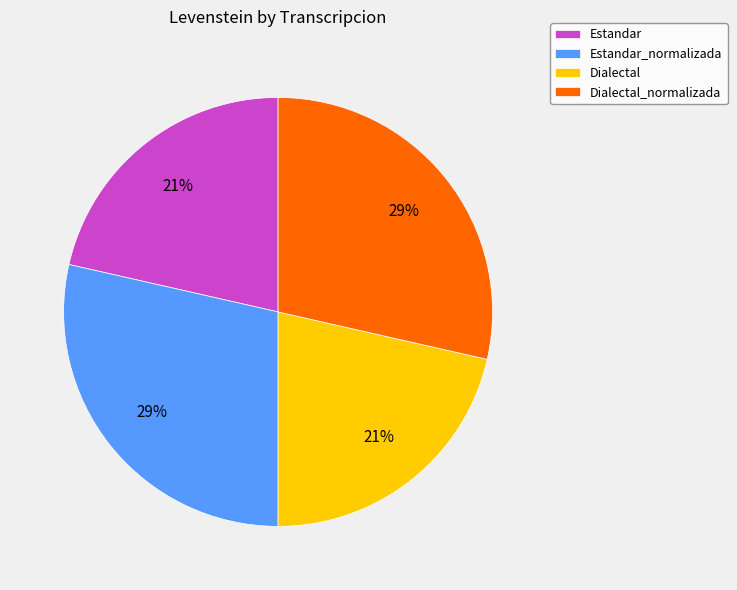

To the nearest percent, what percentage of the pie is Dialectal?

21%